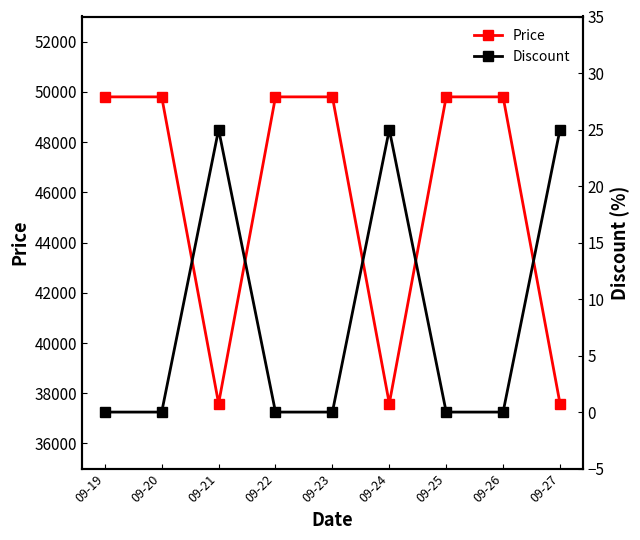

List the series in order of their peak value, lowest first.

Discount, Price